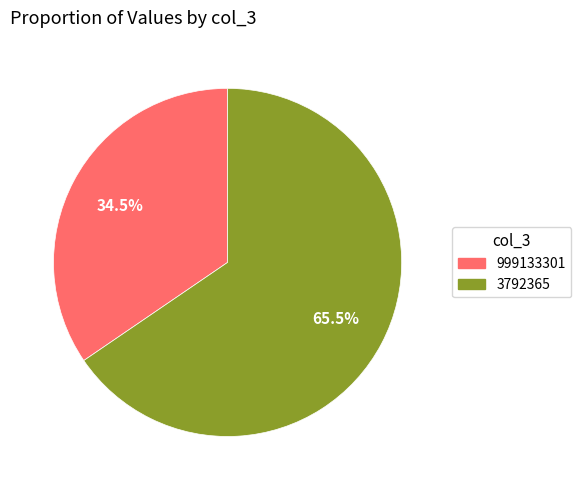

What is the ratio of the value at 999133301 to the value at 3792365?

0.5